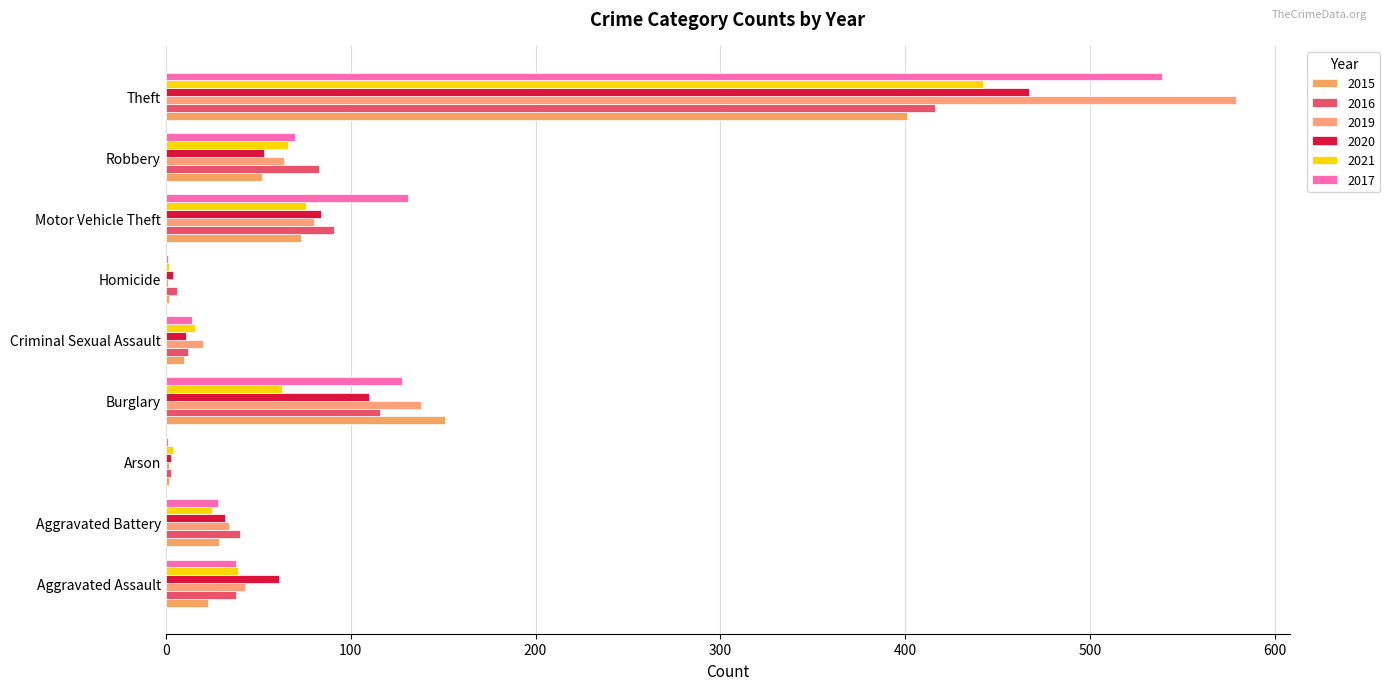

What are all the series names shown in the legend?

2015, 2016, 2019, 2020, 2021, 2017